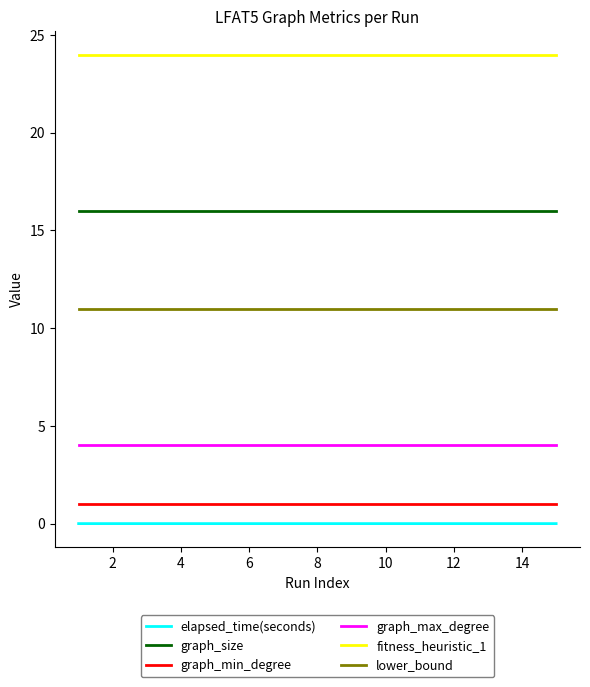

Which series has the widest spread of values?

elapsed_time(seconds)